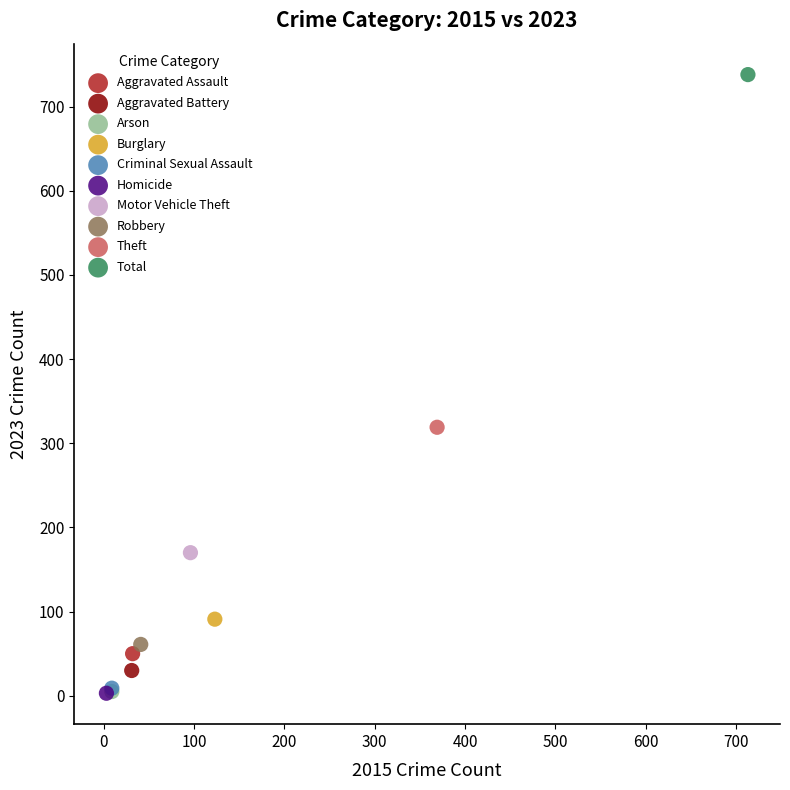

What are all the series names shown in the legend?

Aggravated Assault, Aggravated Battery, Arson, Burglary, Criminal Sexual Assault, Homicide, Motor Vehicle Theft, Robbery, Theft, Total